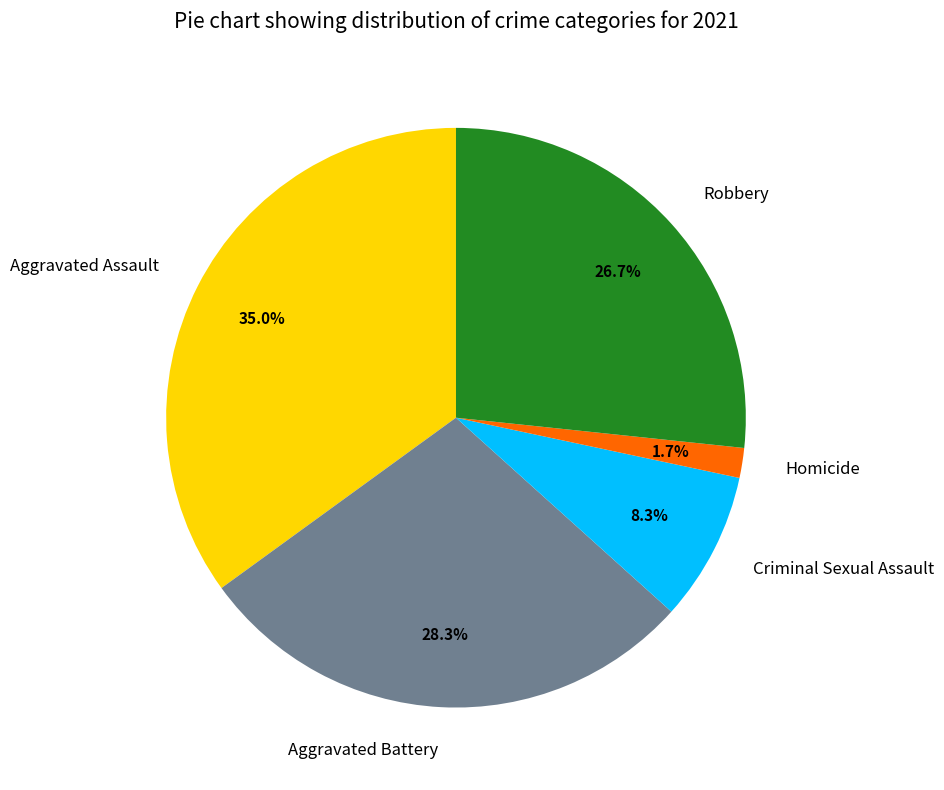

Which category has the biggest portion of the pie?

Aggravated Assault